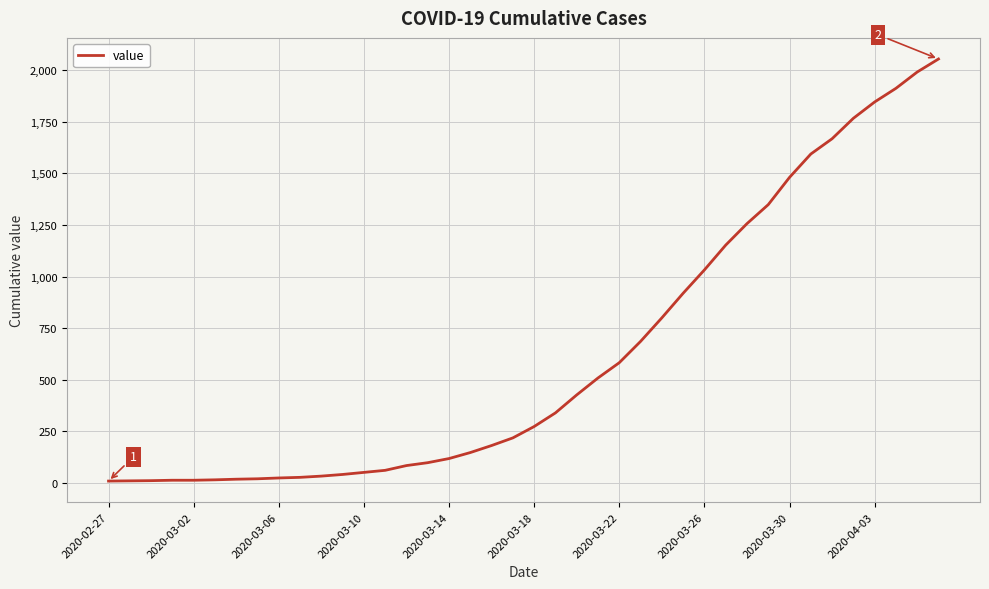

What is the maximum value shown in the chart?

2053